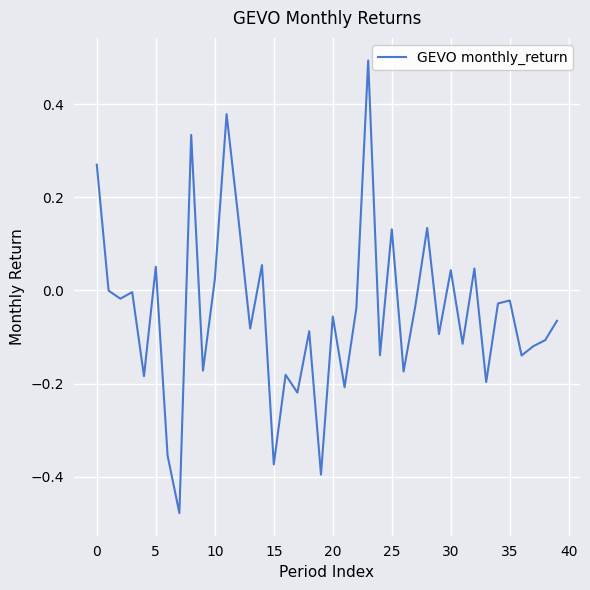

True or false: the data has more than 0 interior local peaks.

True